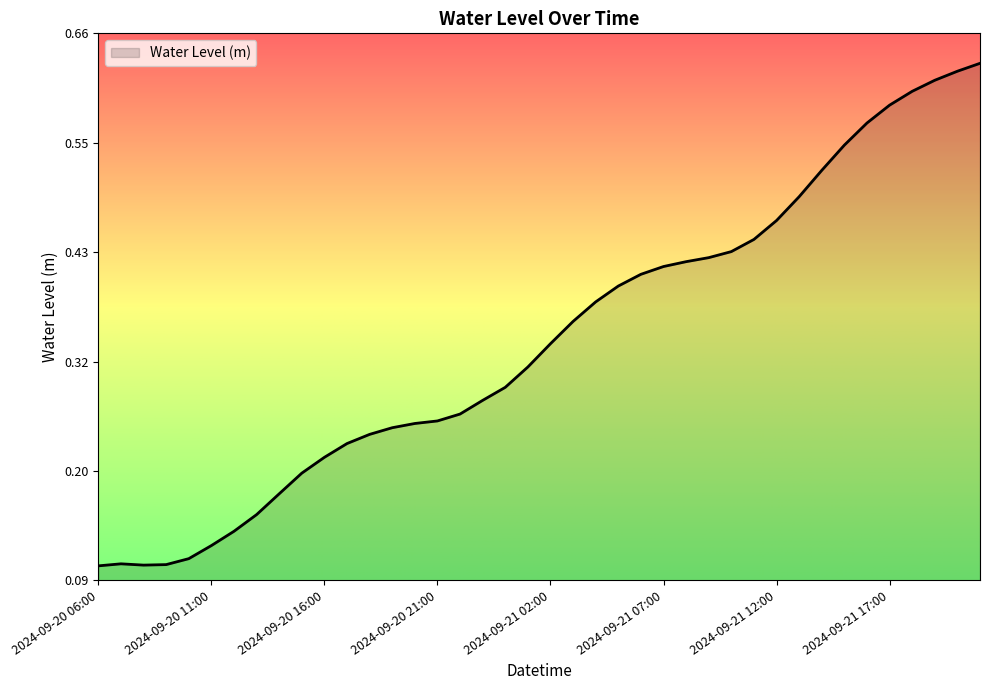

List the labels in order of value, largest first.

2024-09-21 21:00, 2024-09-21 20:00, 2024-09-21 19:00, 2024-09-21 18:00, 2024-09-21 17:00, 2024-09-21 16:00, 2024-09-21 15:00, 2024-09-21 14:00, 2024-09-21 13:00, 2024-09-21 12:00, 2024-09-21 11:00, 2024-09-21 10:00, 2024-09-21 09:00, 2024-09-21 08:00, 2024-09-21 07:00, 2024-09-21 06:00, 2024-09-21 05:00, 2024-09-21 04:00, 2024-09-21 03:00, 2024-09-21 02:00, 2024-09-21 01:00, 2024-09-21 00:00, 2024-09-20 23:00, 2024-09-20 22:00, 2024-09-20 21:00, 2024-09-20 20:00, 2024-09-20 19:00, 2024-09-20 18:00, 2024-09-20 17:00, 2024-09-20 16:00, 2024-09-20 15:00, 2024-09-20 14:00, 2024-09-20 13:00, 2024-09-20 12:00, 2024-09-20 11:00, 2024-09-20 10:00, 2024-09-20 07:00, 2024-09-20 09:00, 2024-09-20 08:00, 2024-09-20 06:00